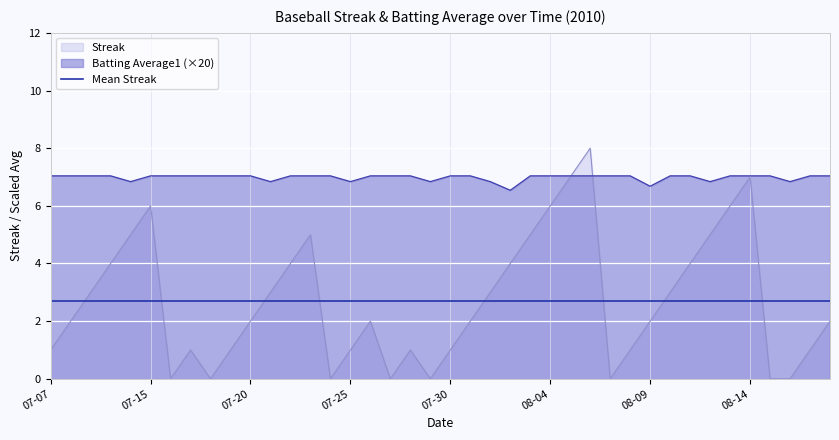

Which series ends up on top after the final intersection of Streak and Mean Streak?

Mean Streak